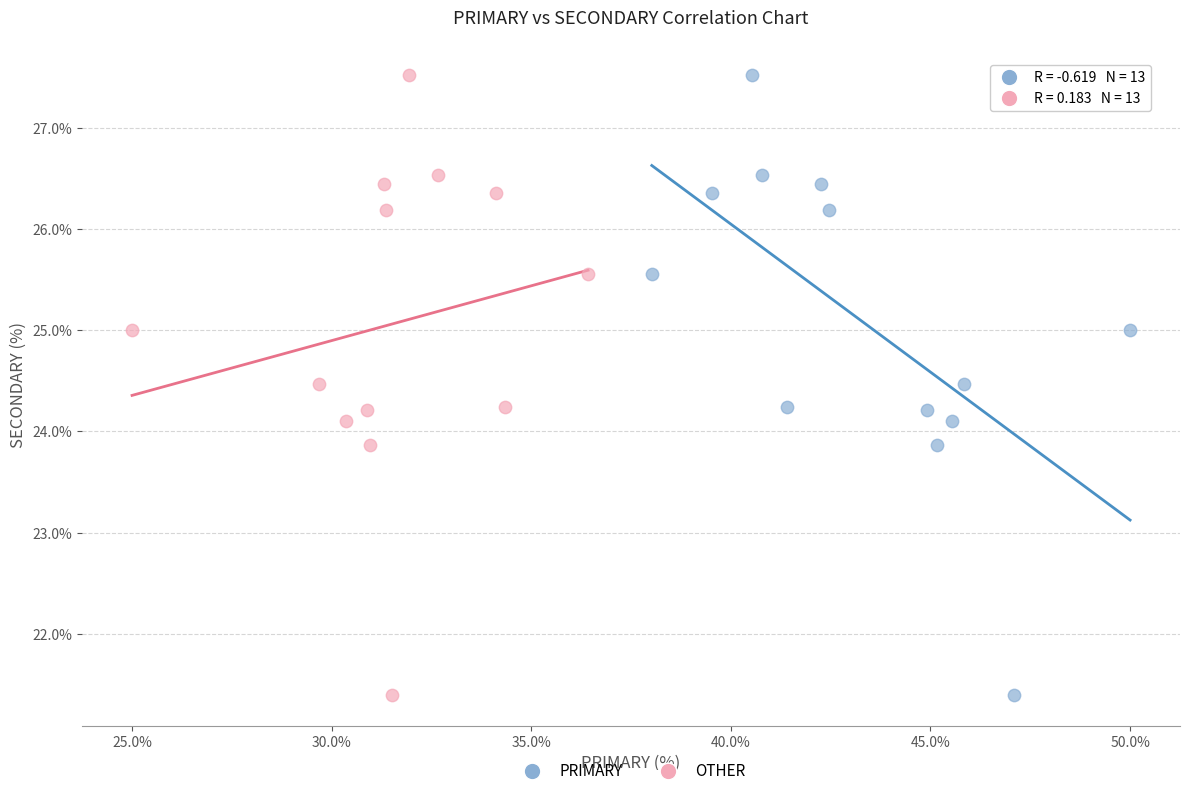

What are all the series names shown in the legend?

PRIMARY, OTHER